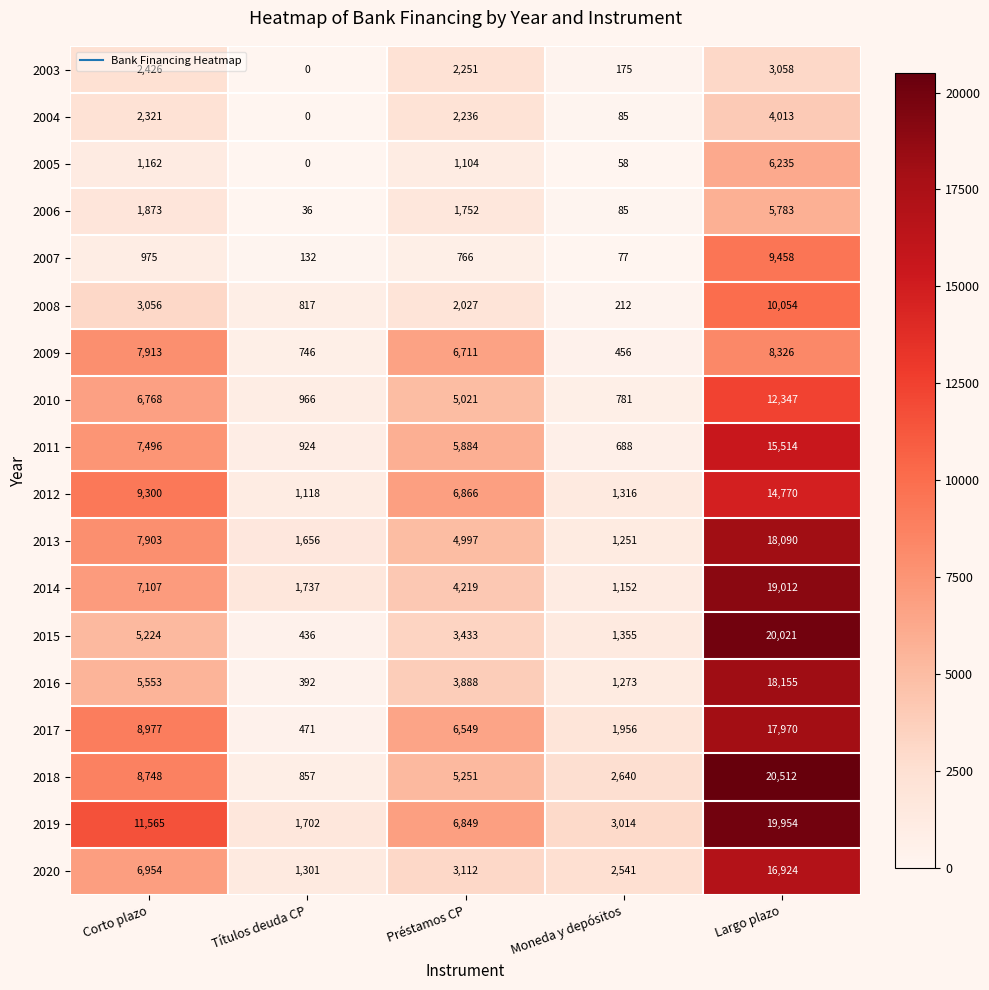

At which category does the chart reach its minimum across all series?

Títulos deuda CP